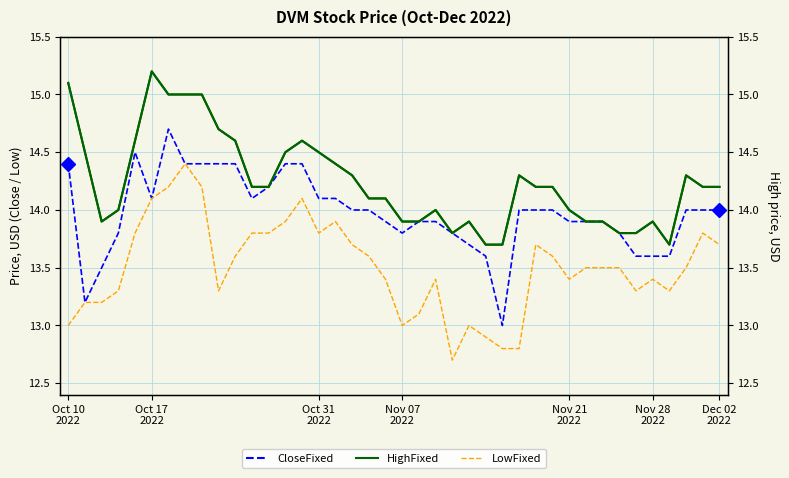

The CloseFixed series shows 19.4 at 27. True or false?

False